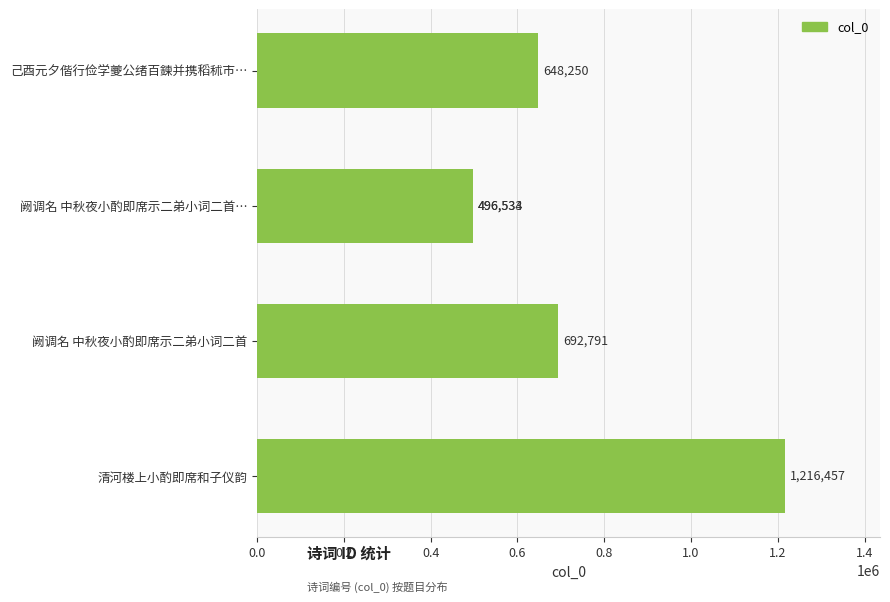

Count the number of values greater than 648250.

2